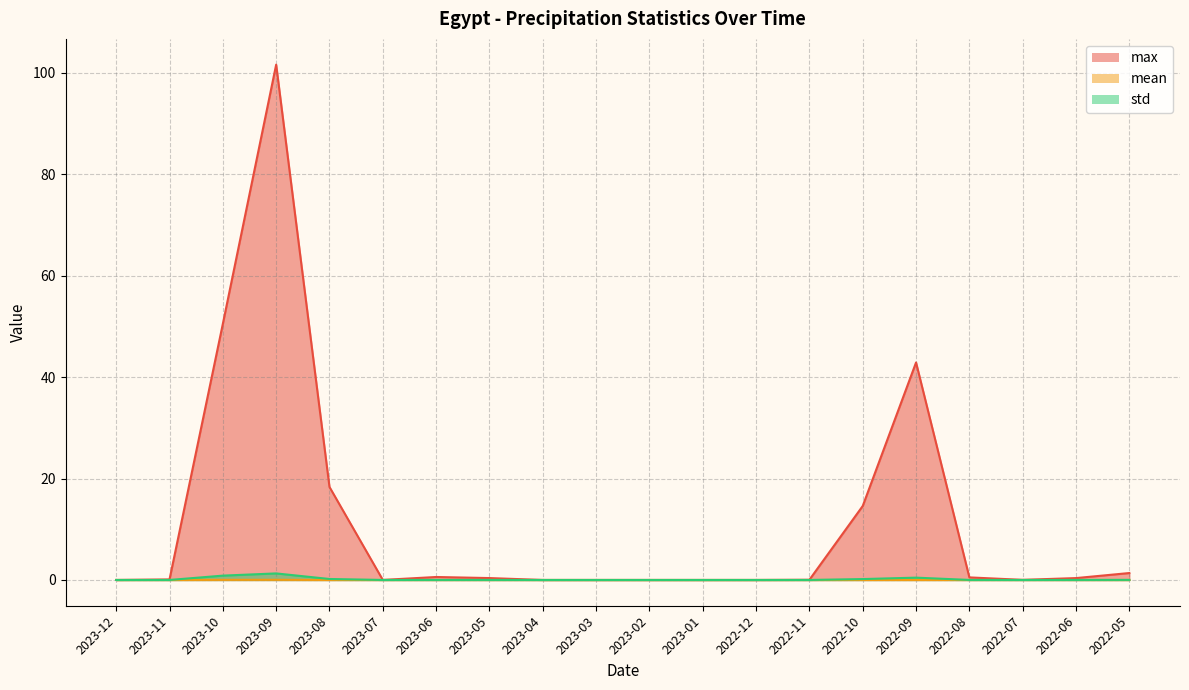

How many positive values does the max series have?

14